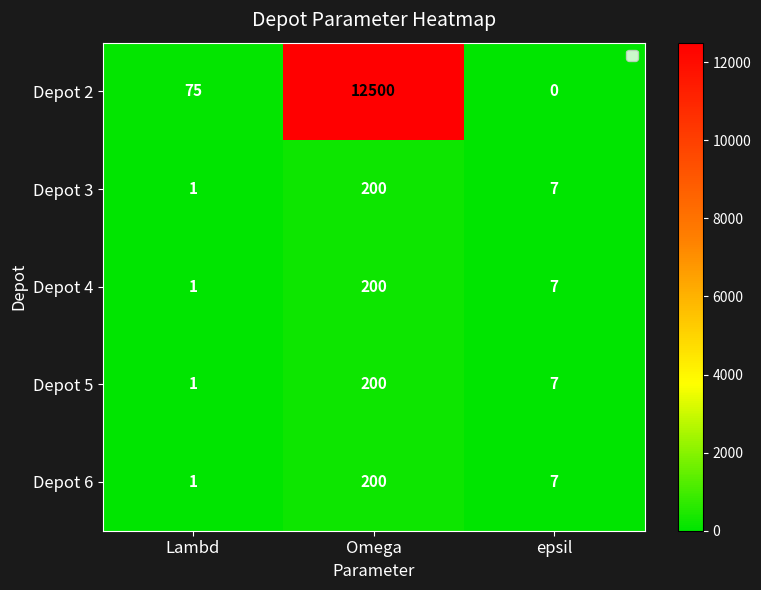

Which series has the largest total across all categories?

Depot 2